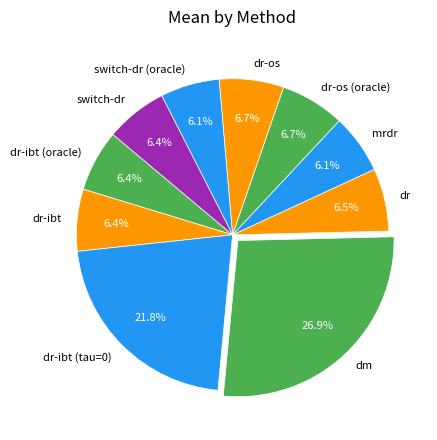

Count the number of slices in the pie.

10